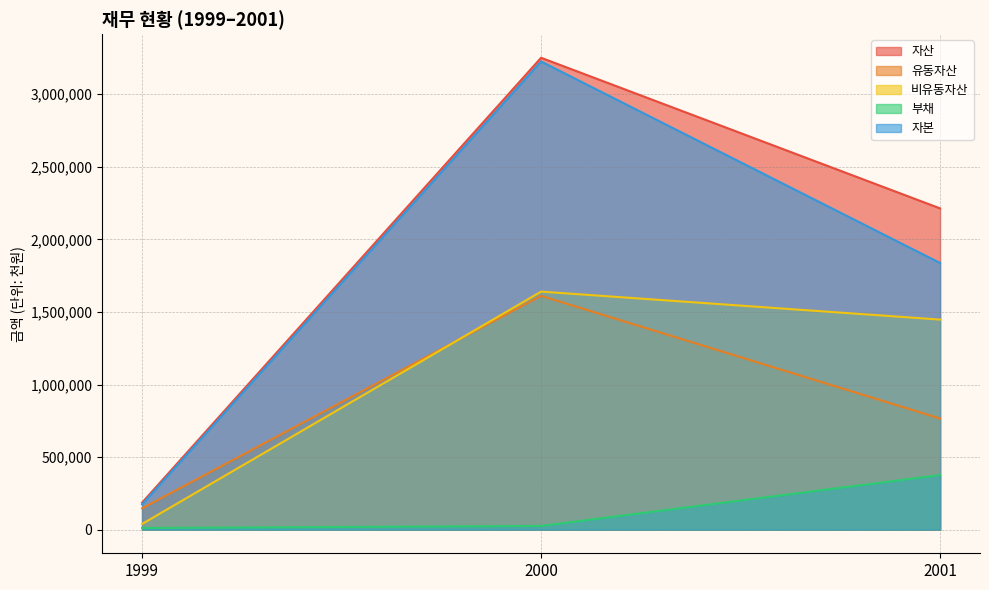

What is the difference between the 부채 values at 1999 and 2001?

364824